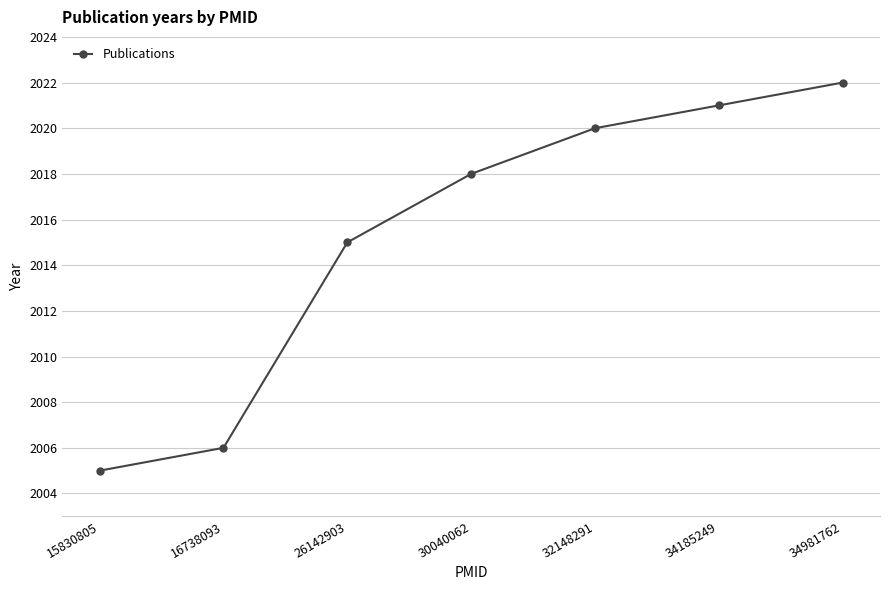

What is the smallest value displayed?

2005